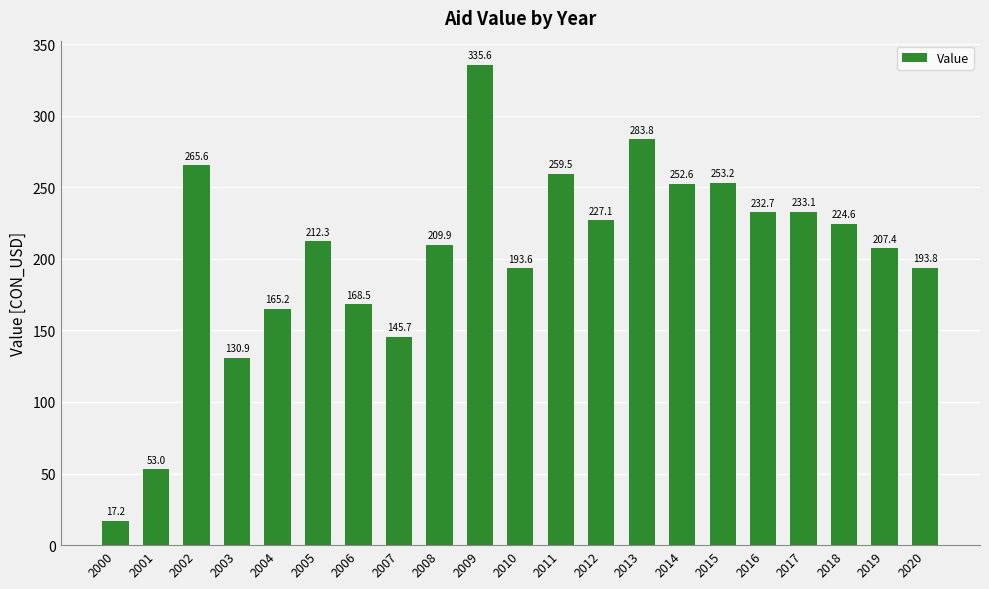

Is it true that the value at 2000 is 17.2?

True